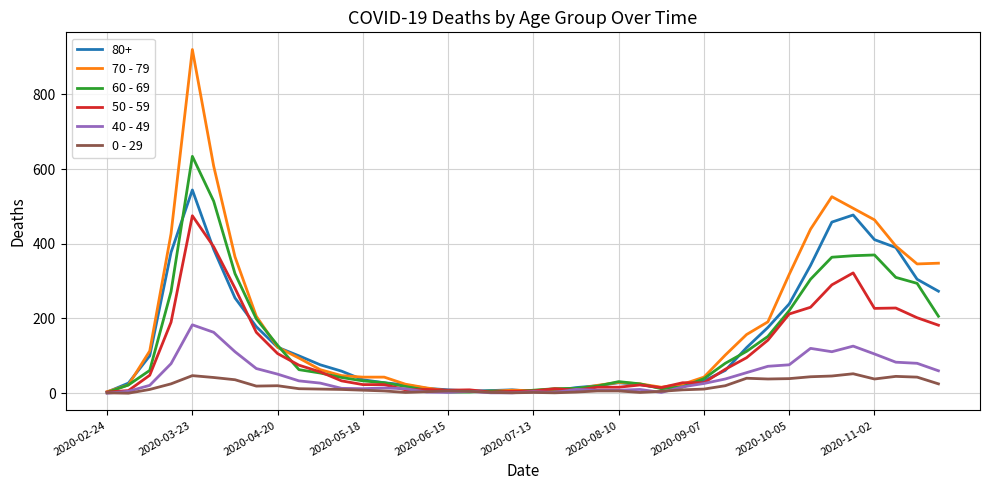

Which series has the largest total across all categories?

70 - 79